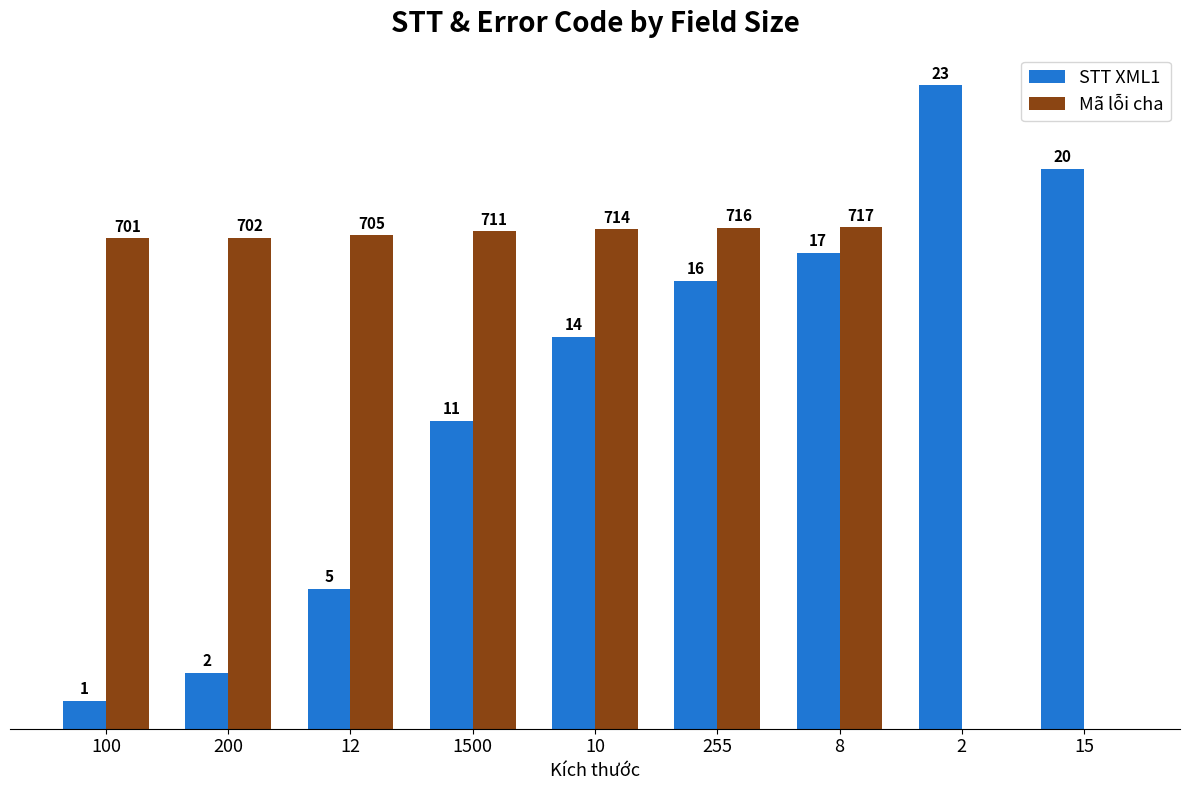

Reading left to right, list all the values displayed in this chart.

STT XML1: 100=0.0	200=0.1	12=0.2	1500=0.4	10=0.6	255=0.6	8=0.7	2=0.9	15=0.8
Mã lỗi cha: 100=0.7	200=0.7	12=0.7	1500=0.7	10=0.7	255=0.7	8=0.7	2=0.0	15=0.0